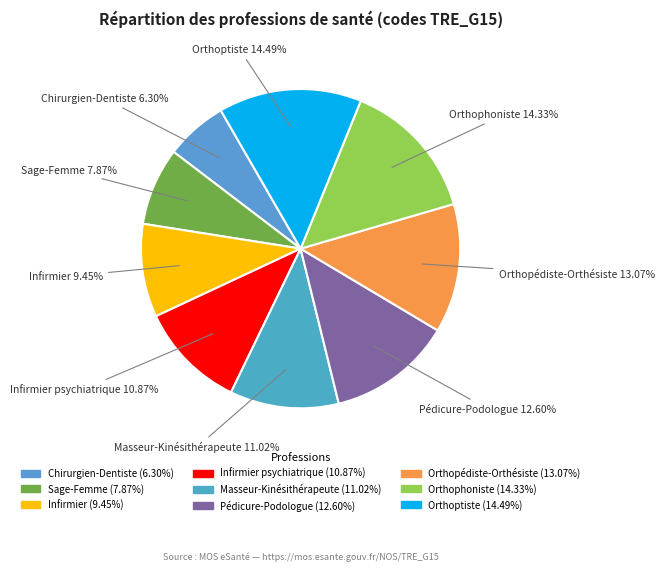

What is the smallest slice in the pie chart?

Chirurgien-Dentiste